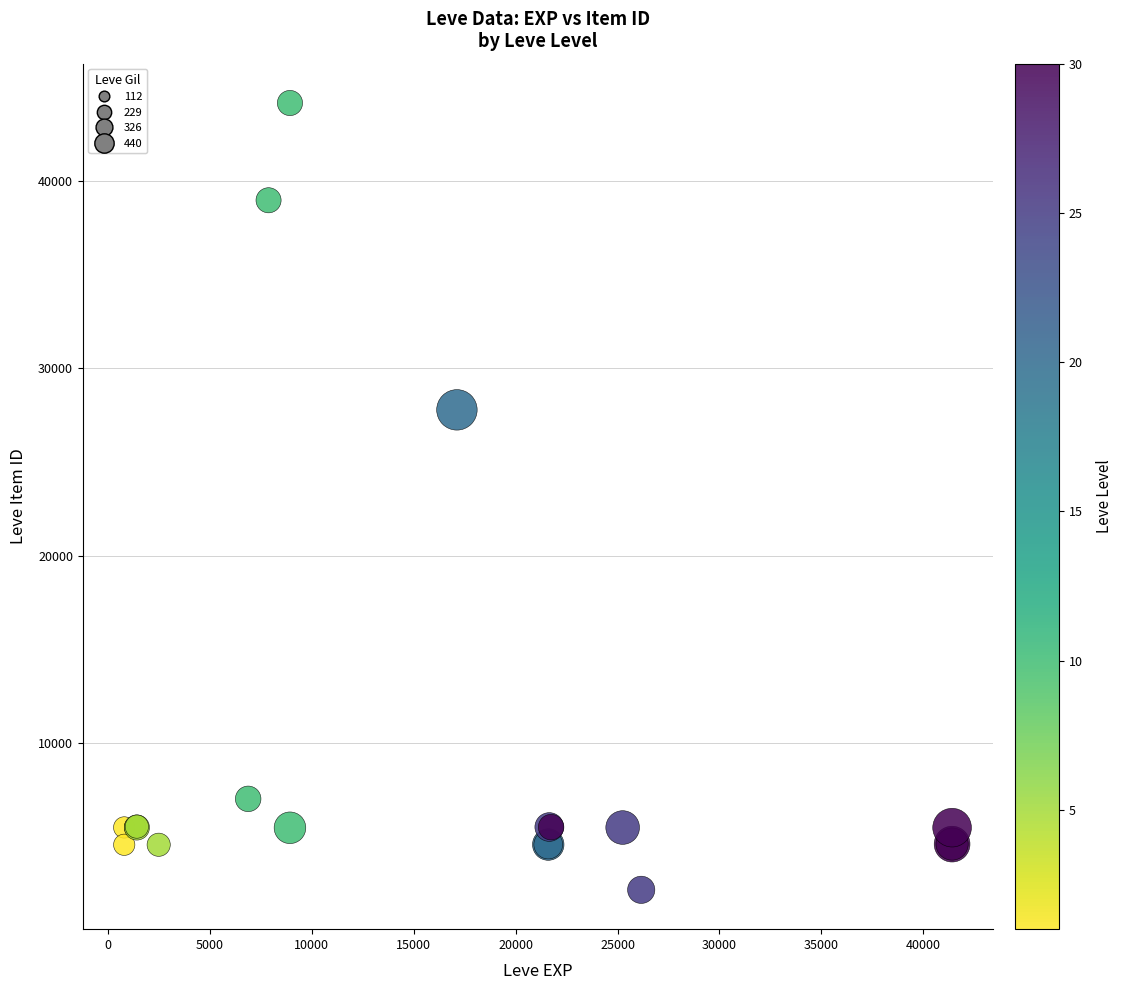

What Y value in the scatter plot is closest to 23153?

27772